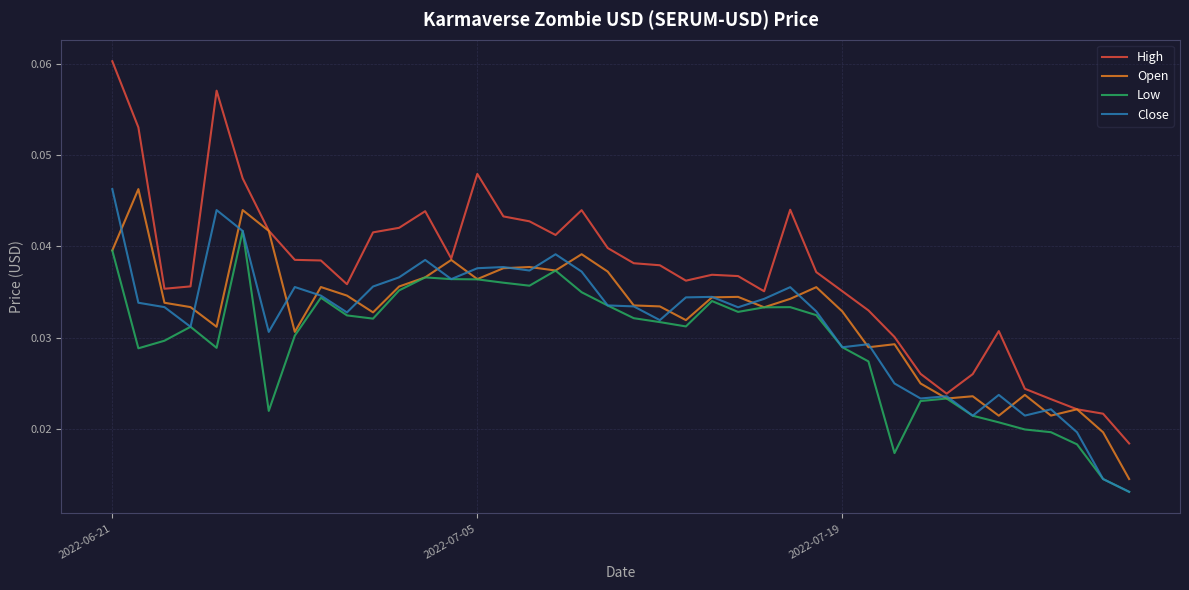

In High, how many points are lower than both neighbors (excluding endpoints)?

7